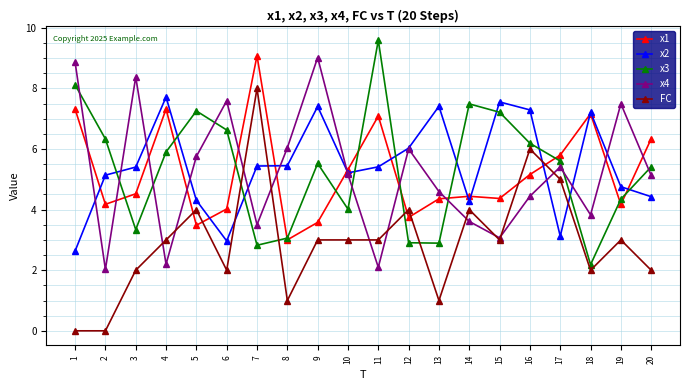

What is the spread (max minus min) of values at 14?

3.9